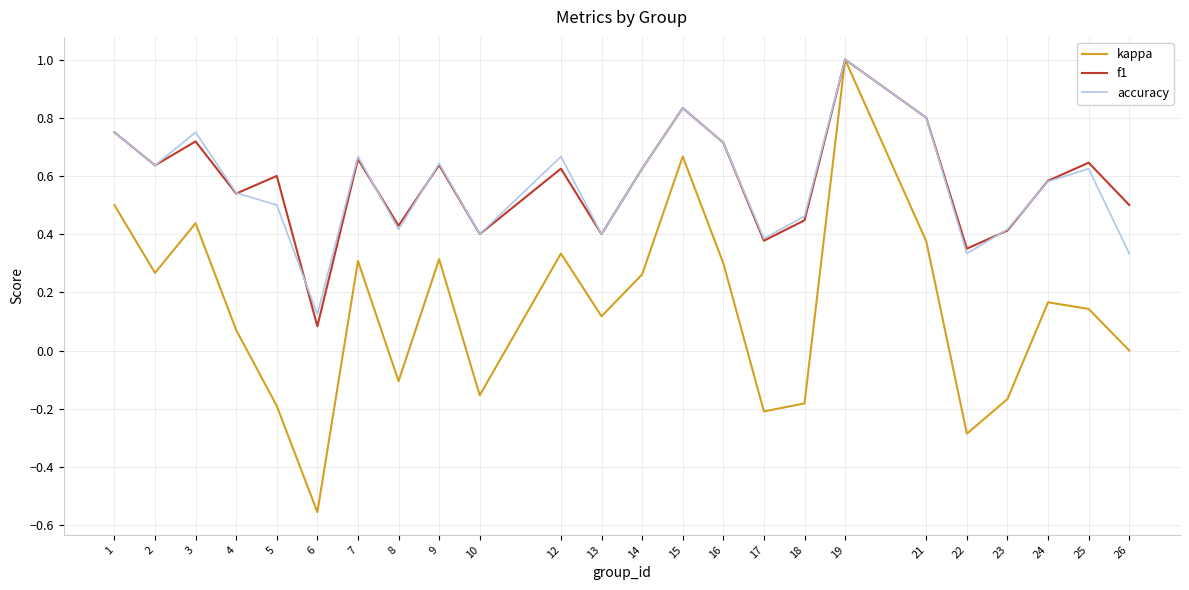

Which category has the highest value across all series?

19